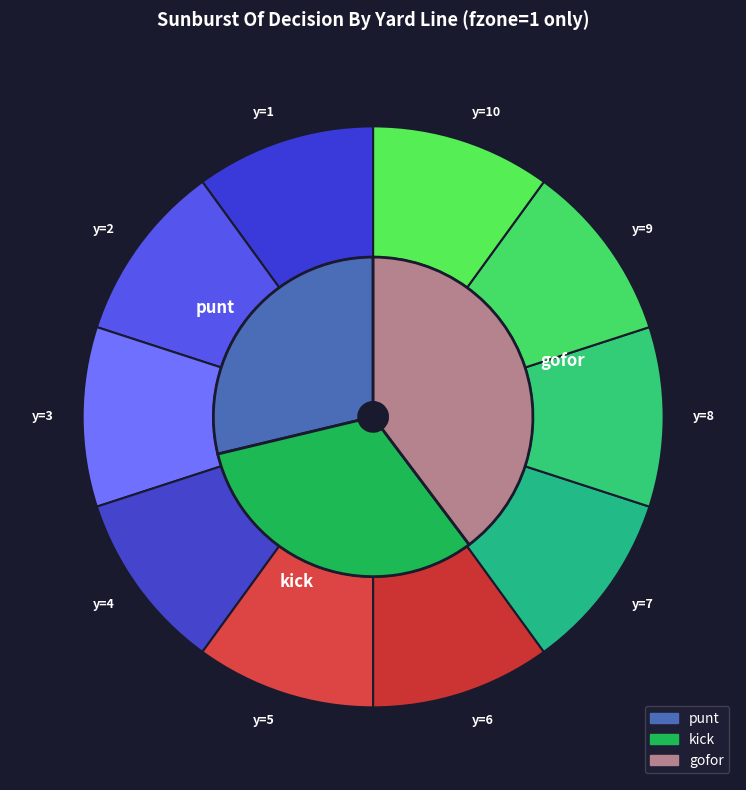

Rank the series by their average value, from highest to lowest.

gofor, kick, punt